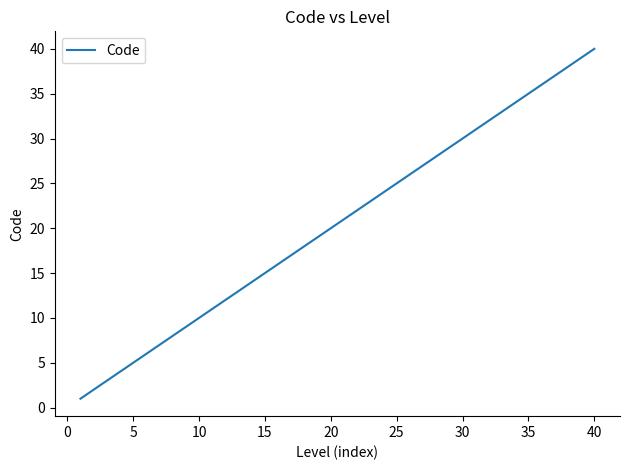

What is the maximum value shown in the chart?

40